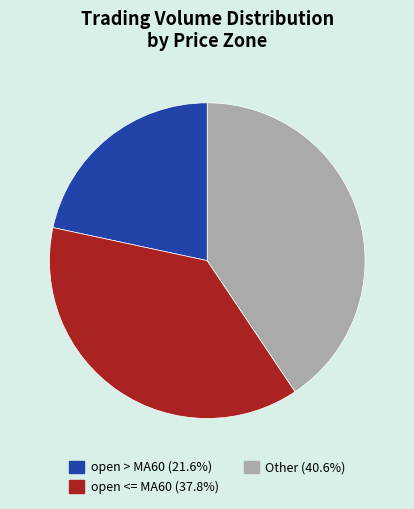

Is there any slice that represents more than half of the pie?

No